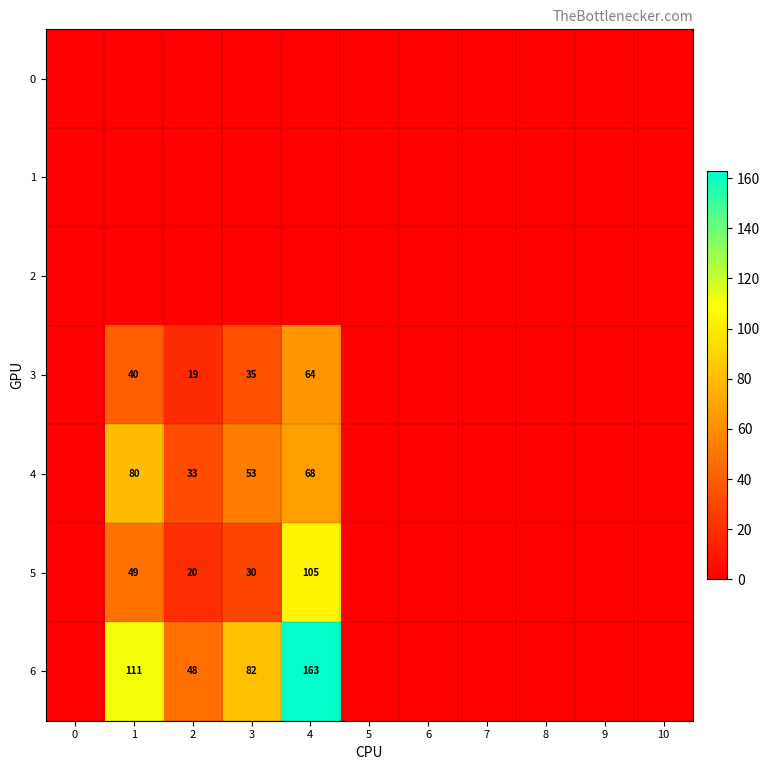

True or false: 6 has a value of 137 at 3.

False